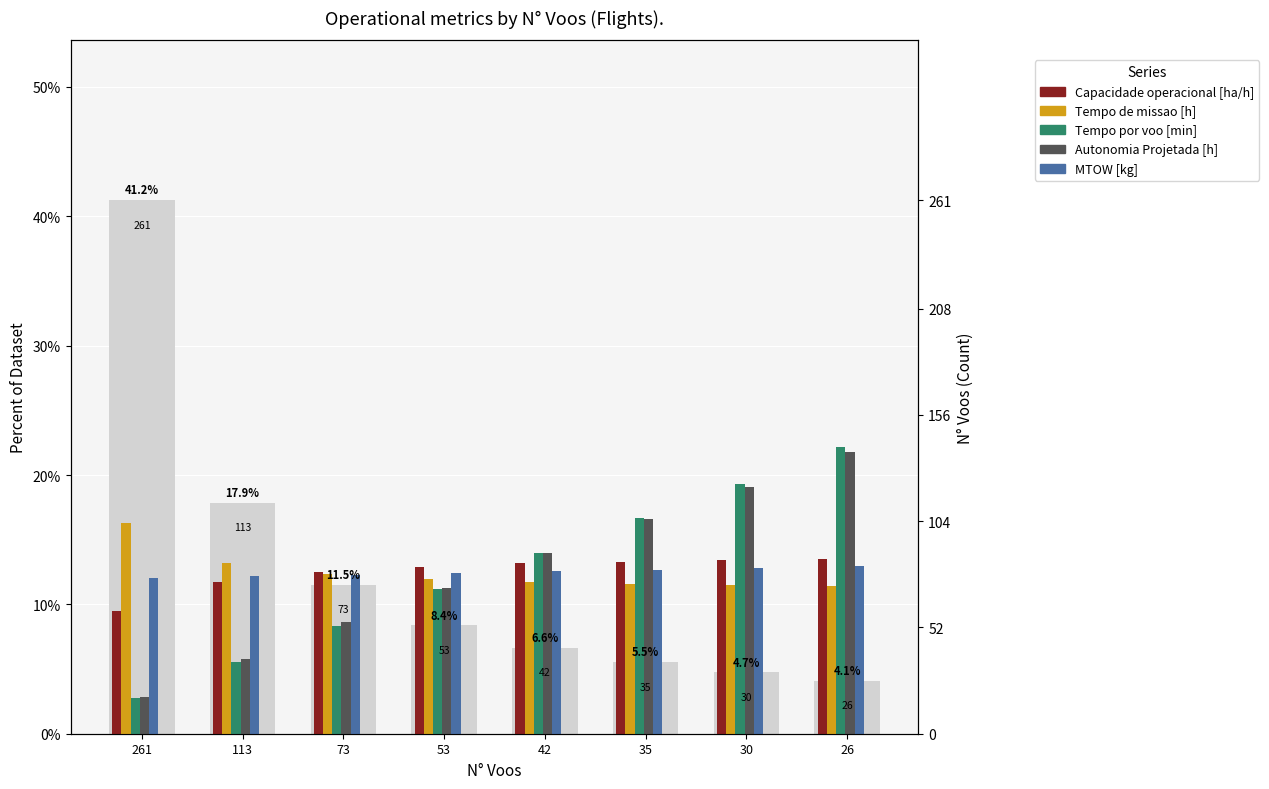

What is the value of the Capacidade operacional [ha/h] bar at the 8th from the left?

0.1